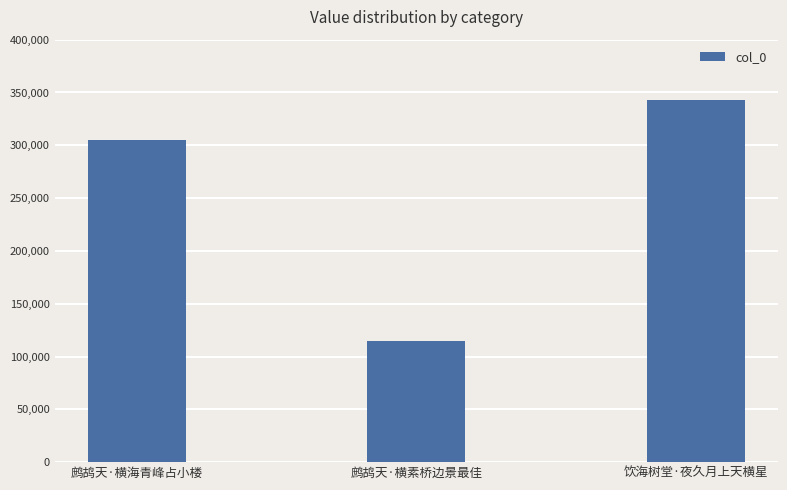

What is the difference between the maximum and minimum values?

227738